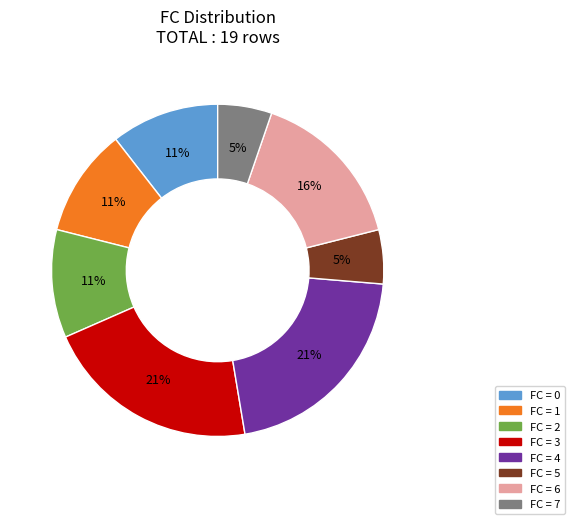

Does any single category account for the majority?

No